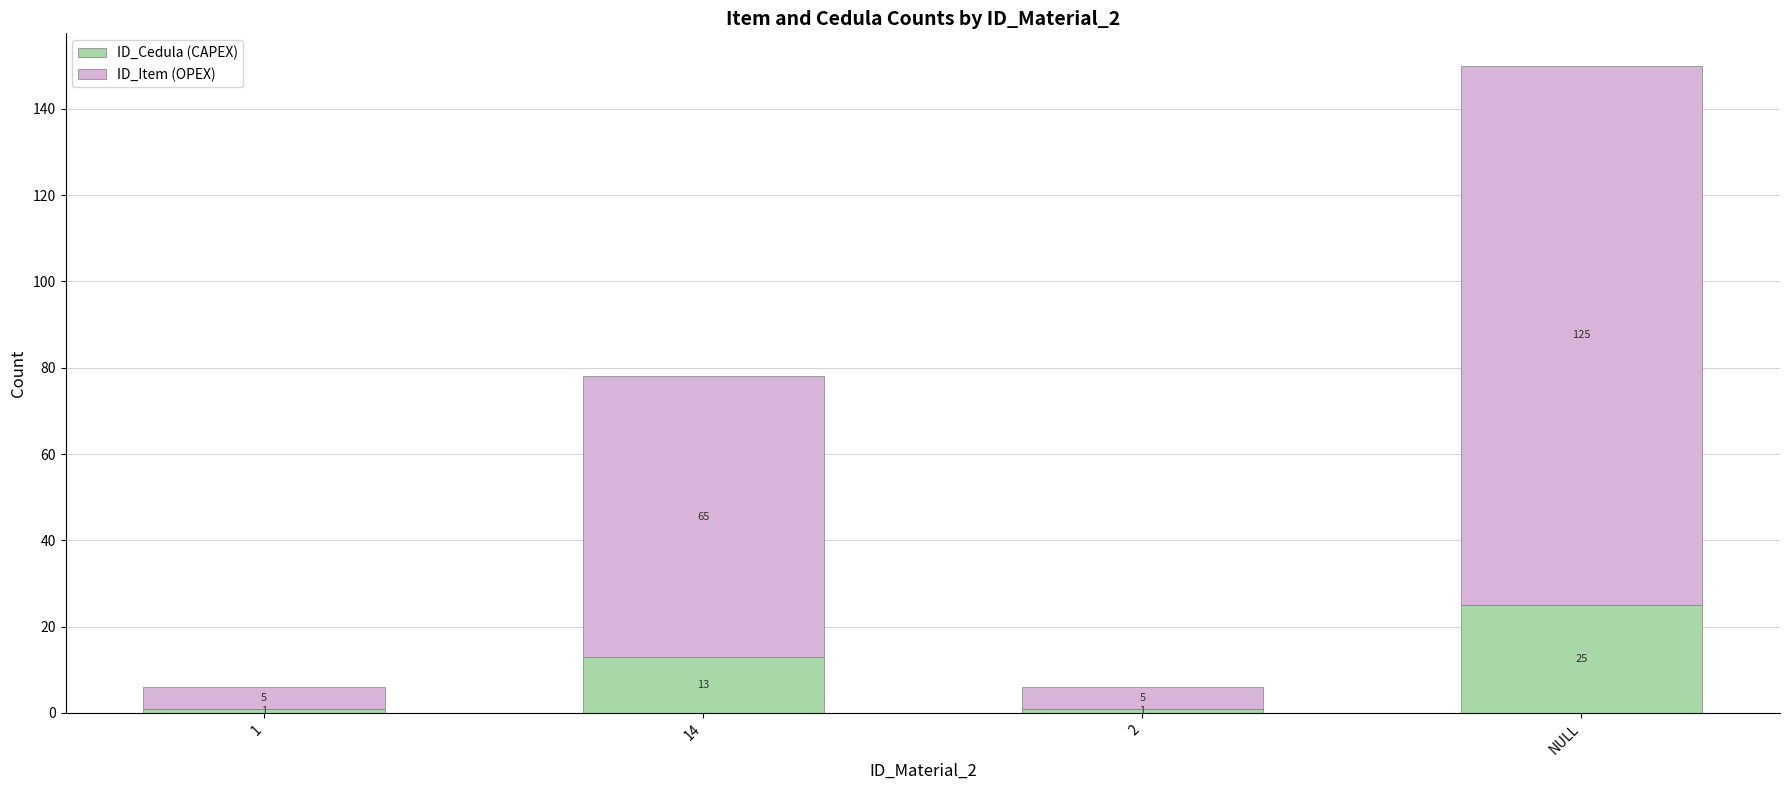

Count the number of categories in the chart.

4